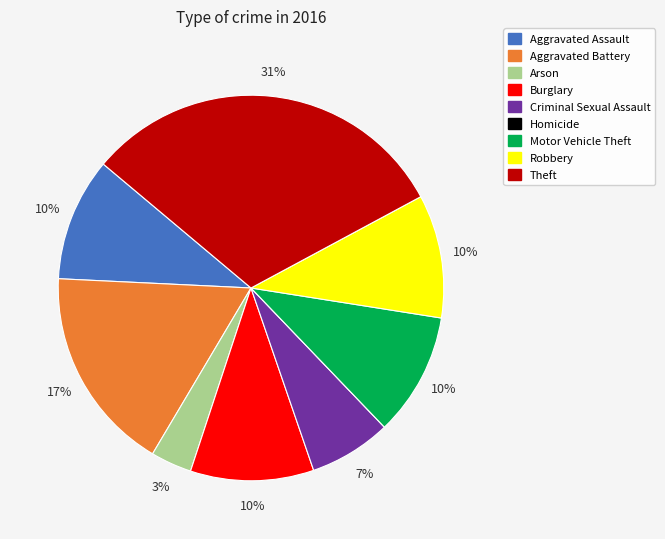

To the nearest percent, what is the difference between the Theft and Criminal Sexual Assault slice percentages?

24%